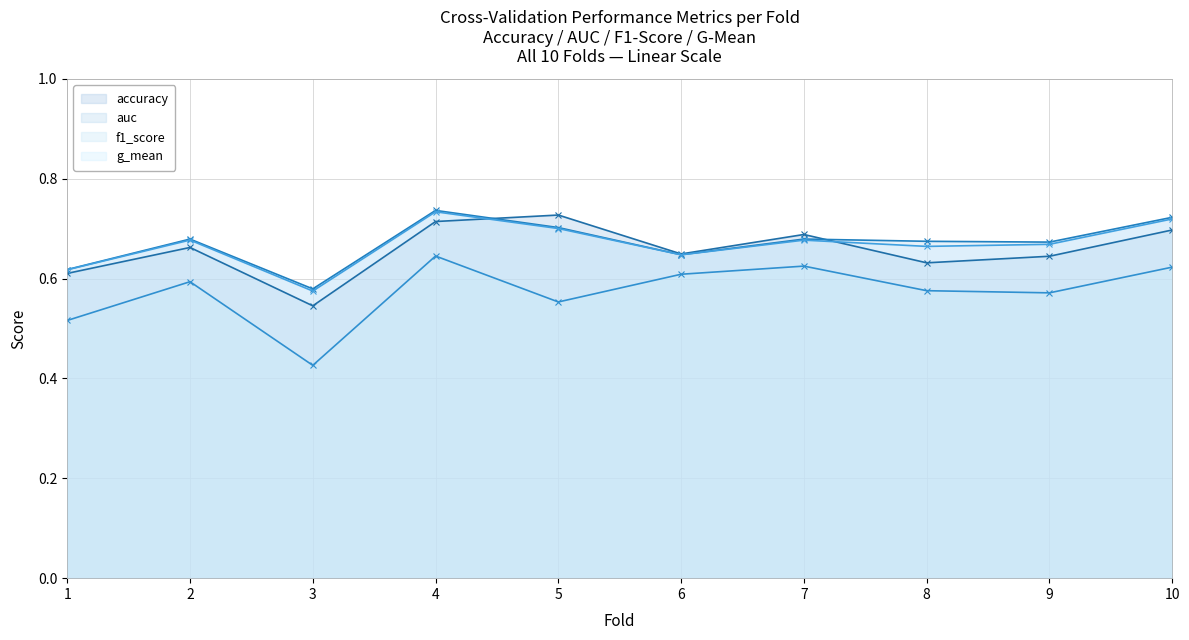

What is the difference between the second highest and minimum values in the accuracy series?

0.2